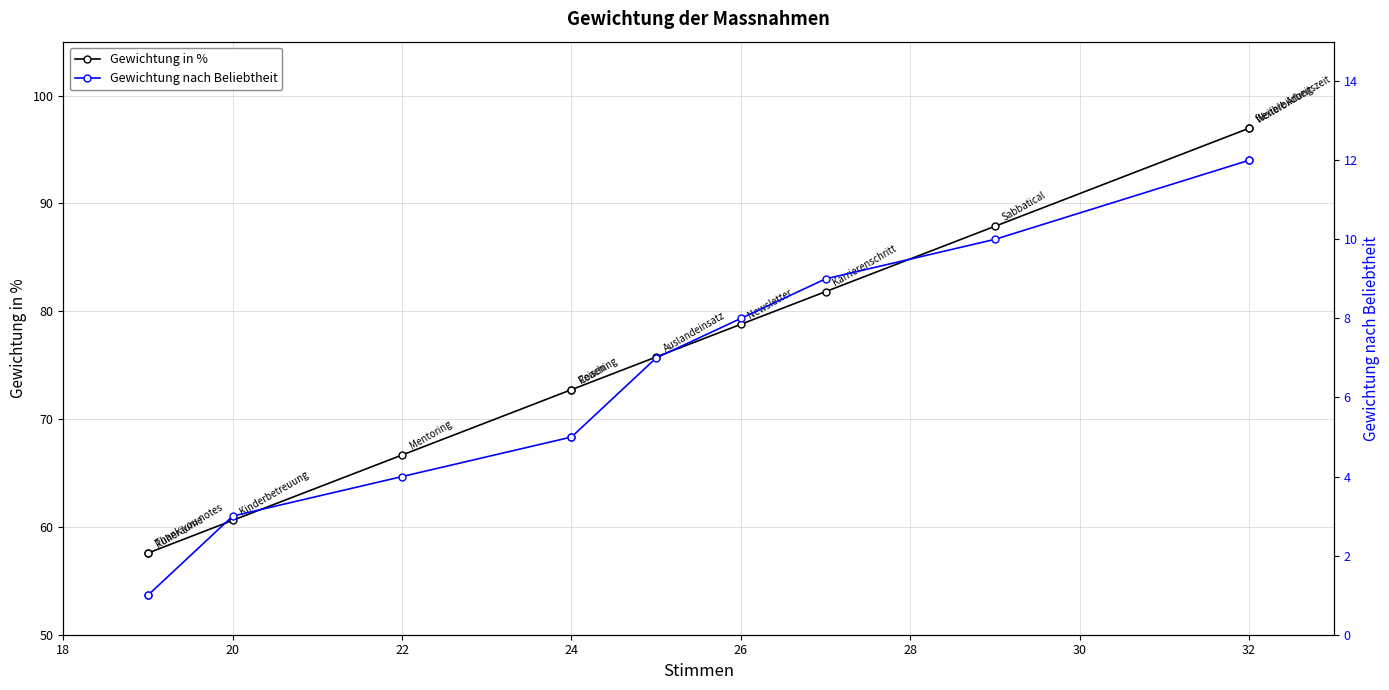

True or false: Gewichtung in % and Gewichtung nach Beliebtheit intersect in this chart.

False